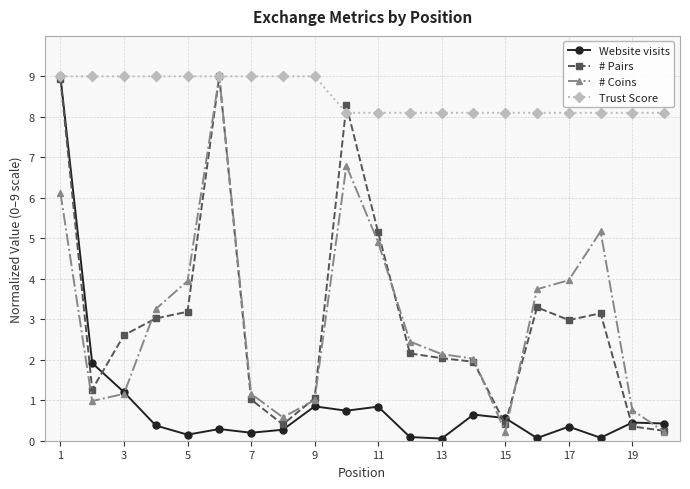

Which series has the largest total across all categories?

Trust Score